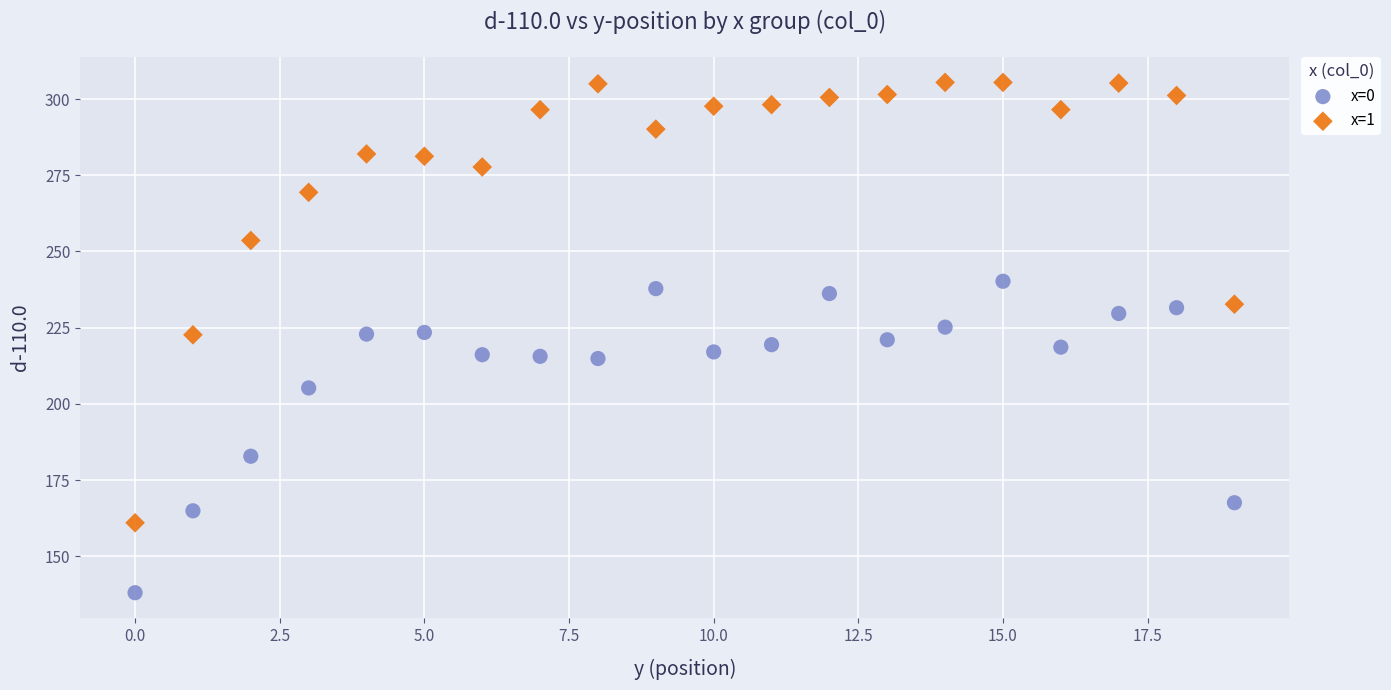

Across all data points, what is the range of Y values (max minus min)?

167.4